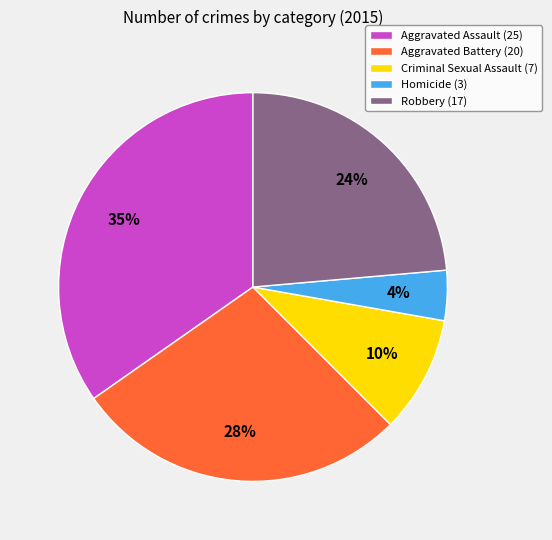

Is the sum of Robbery (17) and Aggravated Assault (25) greater than half?

Yes